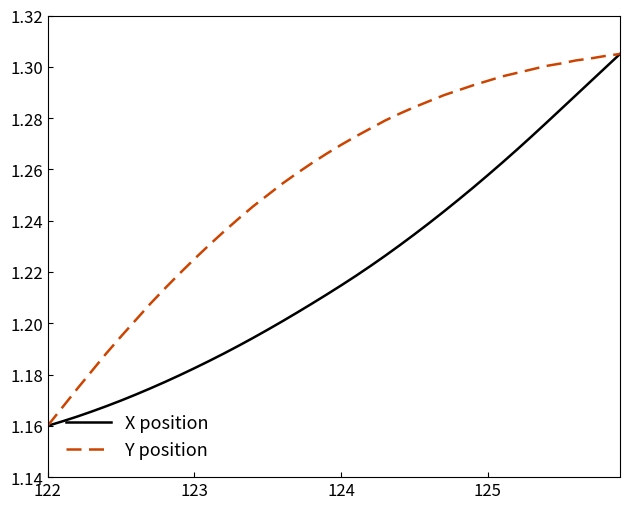

Which series has the largest total across all categories?

Y position